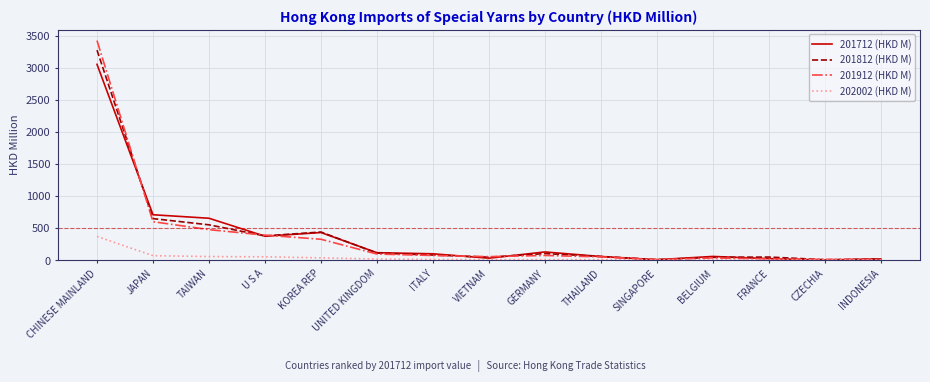

Which series has the widest spread of values?

201912 (HKD M)